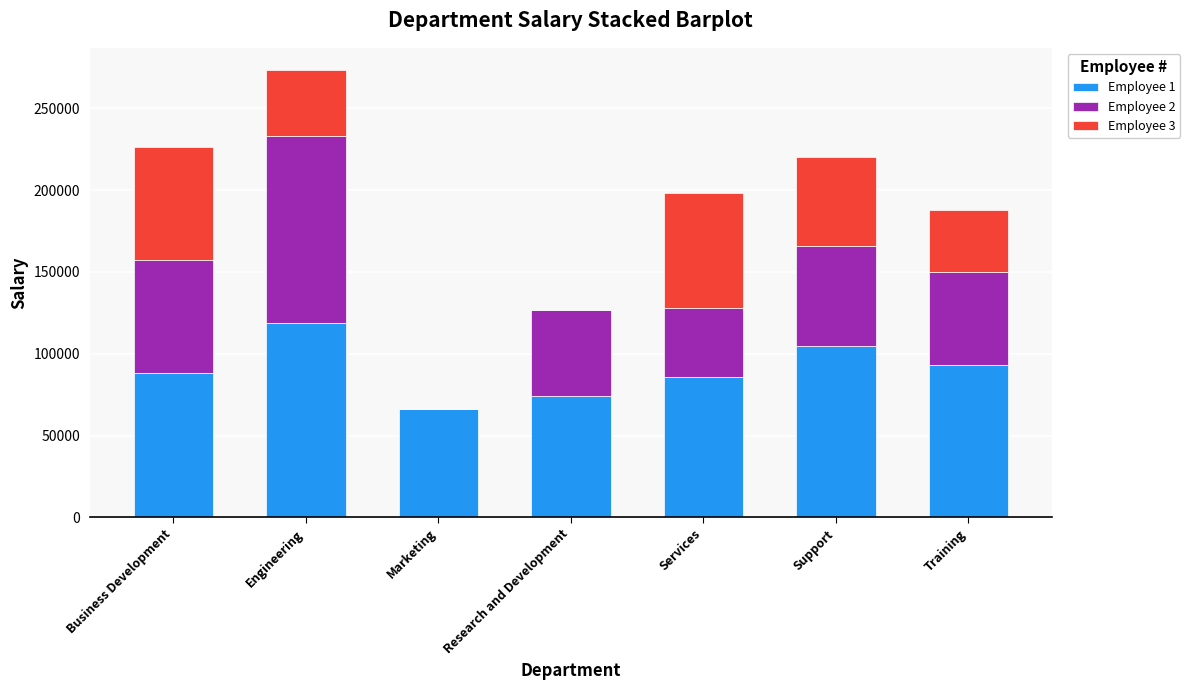

What is the sum of all Employee 1 values?

631443.3